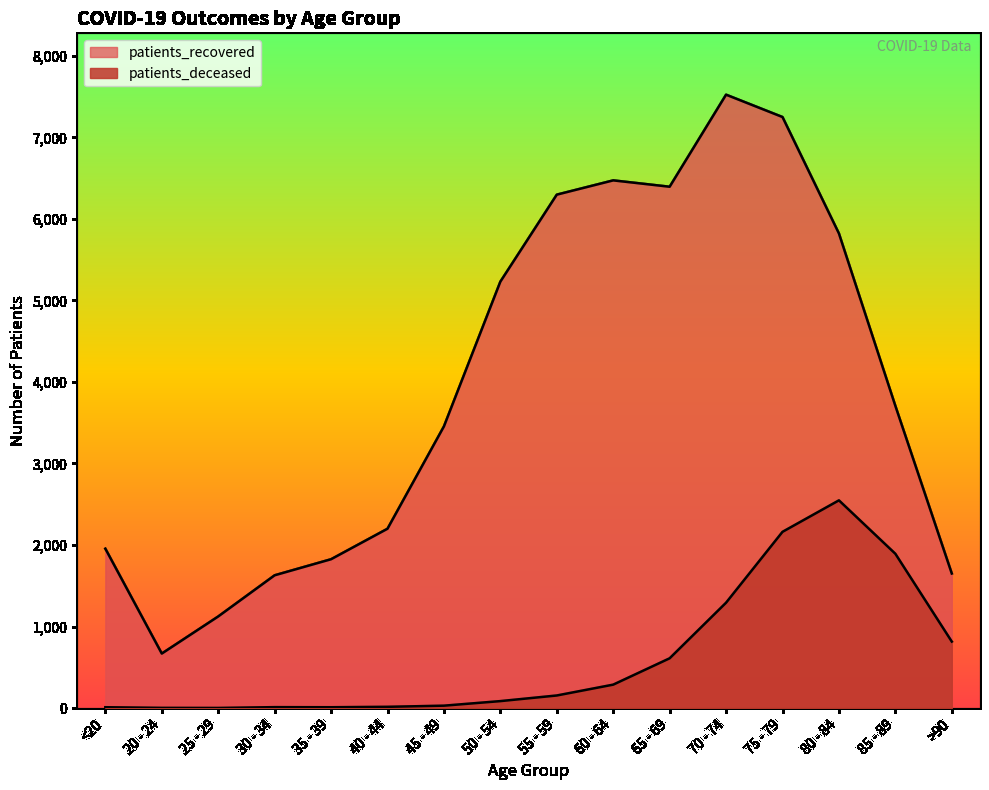

Reading right to left, extract all data points from this chart.

patients_deceased: >90=816	85 - 89=1893	80 - 84=2548	75 - 79=2162	70 - 74=1293	65 - 69=611	60 - 64=288	55 - 59=155	50 - 54=86	45 - 49=30	40 - 44=16	35 - 39=11	30 - 34=12	25 - 29=2	20 - 24=3	<20=11
patients_recovered: >90=1651	85 - 89=3707	80 - 84=5821	75 - 79=7249	70 - 74=7523	65 - 69=6394	60 - 64=6472	55 - 59=6297	50 - 54=5230	45 - 49=3455	40 - 44=2200	35 - 39=1826	30 - 34=1629	25 - 29=1124	20 - 24=669	<20=1955